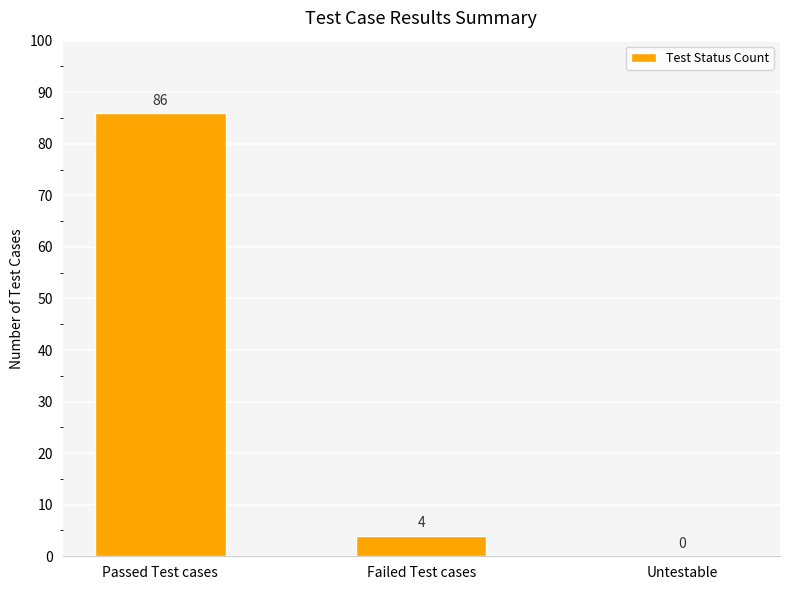

Reading right to left, what are all the values shown in this chart?

Untestable=0	Failed Test cases=4	Passed Test cases=86